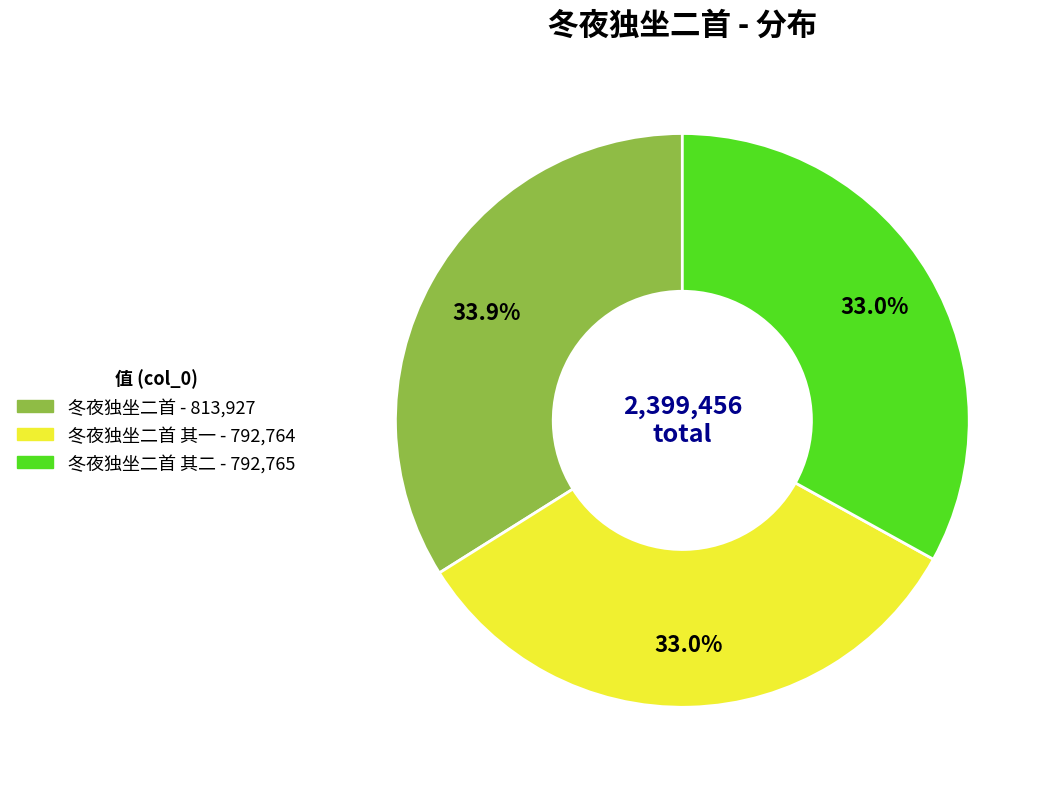

Is there a majority slice in this chart?

No